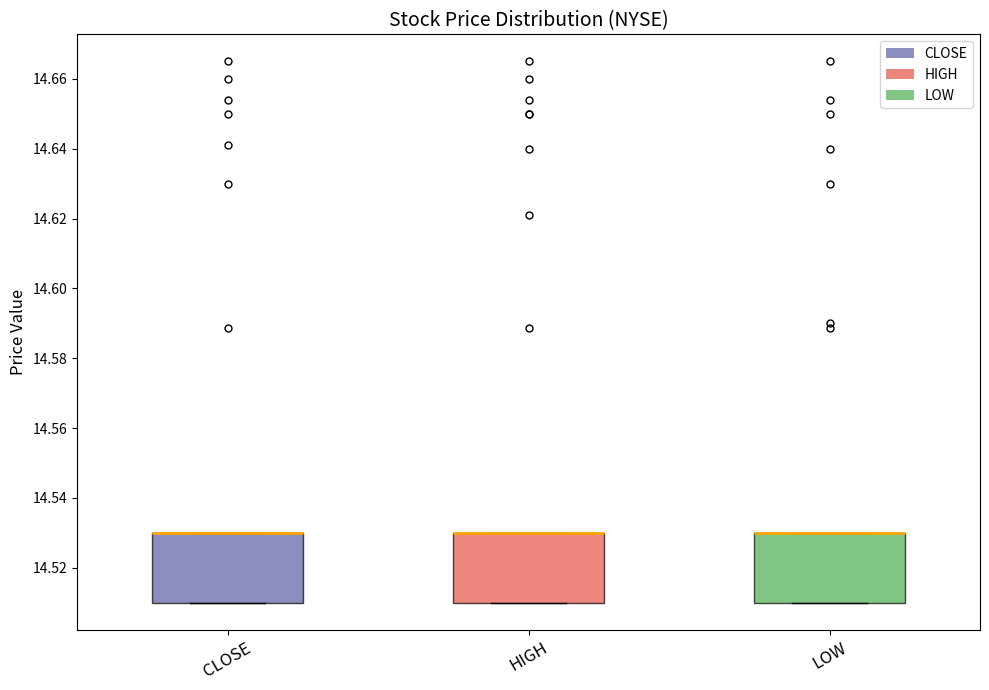

Reading left to right, transcribe this box plot: for each box, give where its median line is, the range the box spans, and where its two whiskers end, as read against the y-axis. The values are not printed on the chart, so give them approximately, as read against the axis.

CLOSE: median 14.53 (drawn on the box's upper edge), box 14.51 to 14.53, whiskers 14.51 to 14.53
HIGH: median 14.53 (drawn on the box's upper edge), box 14.51 to 14.53, whiskers 14.51 to 14.53
LOW: median 14.53 (drawn on the box's upper edge), box 14.51 to 14.53, whiskers 14.51 to 14.53